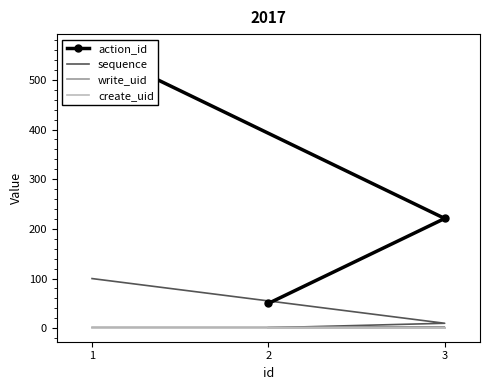

Which series has the largest total across all categories?

action_id